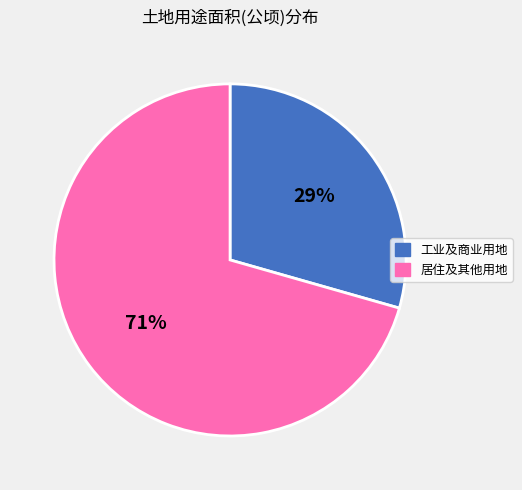

Does any single category account for the majority?

Yes